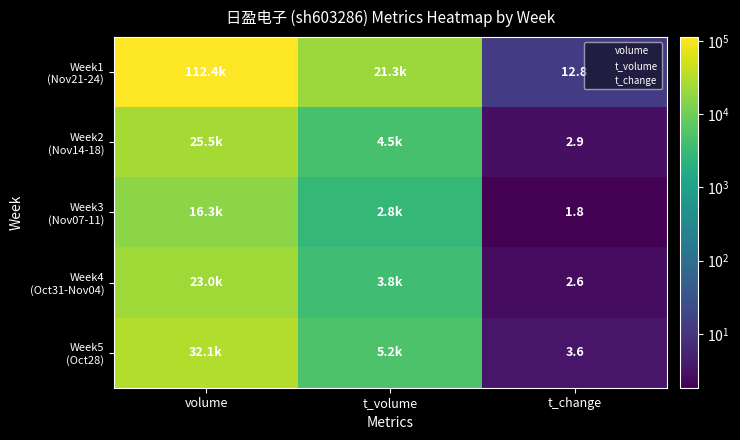

Where does the Week2 (Nov14-18) series first go above 4477?

volume